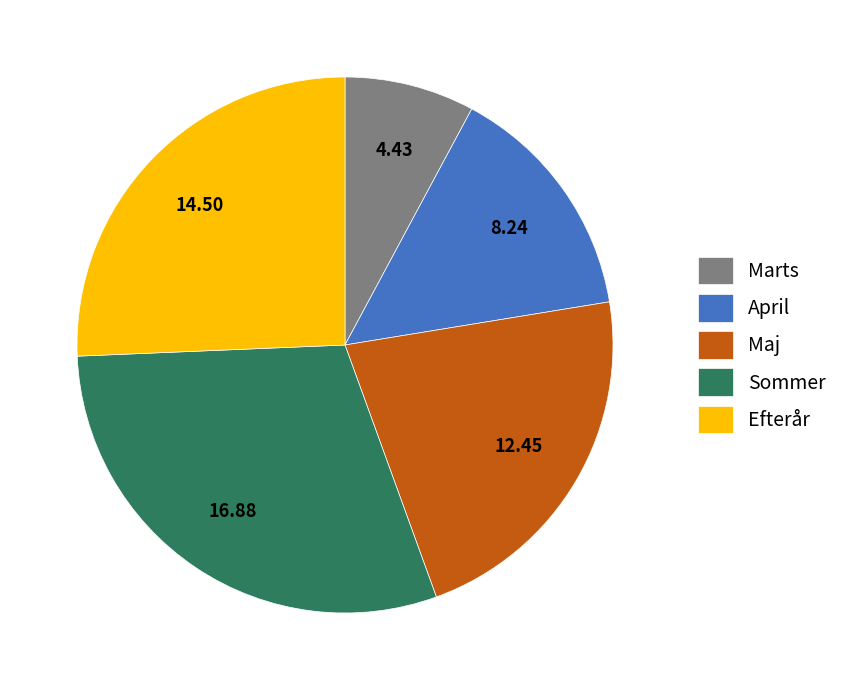

Rank the categories by value from lowest to highest.

Marts, April, Maj, Efterår, Sommer